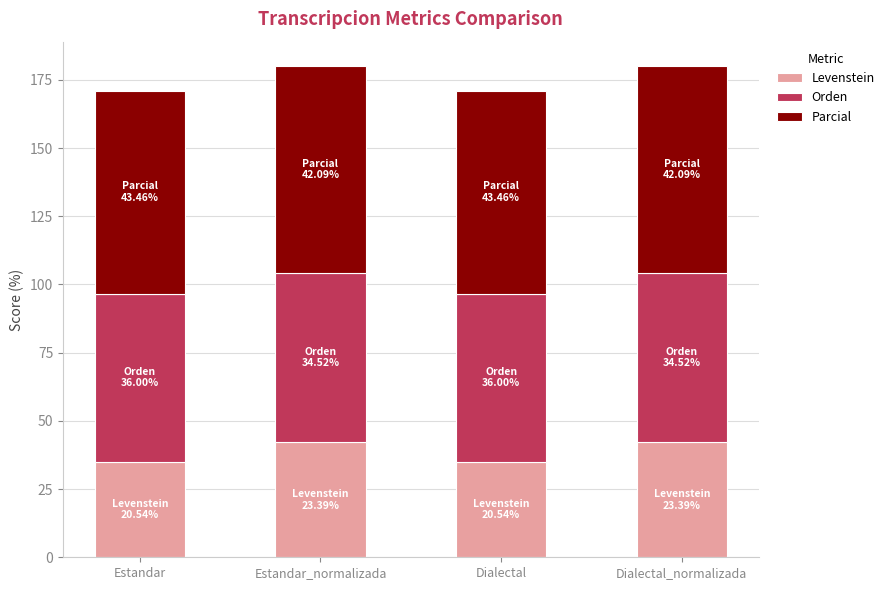

What is the total value across all series at Estandar?

170.9